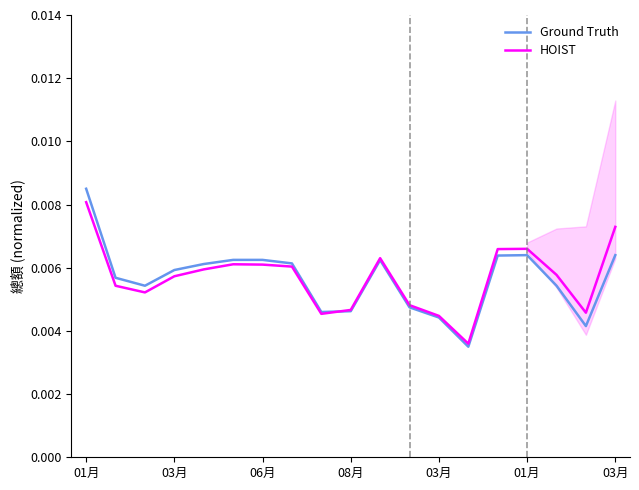

Is it true that Ground Truth equals 0.0 at 06月?

True